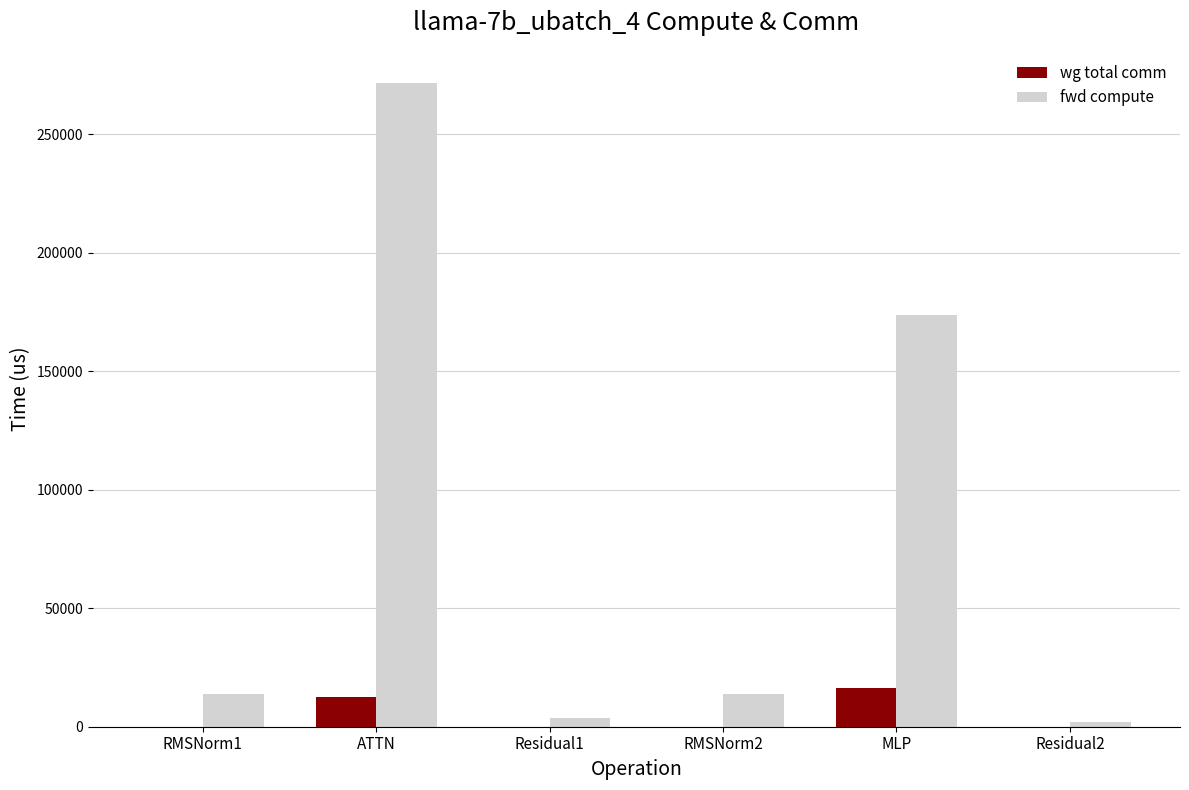

The value of wg total comm at RMSNorm1 is -8929.9. True or false?

False